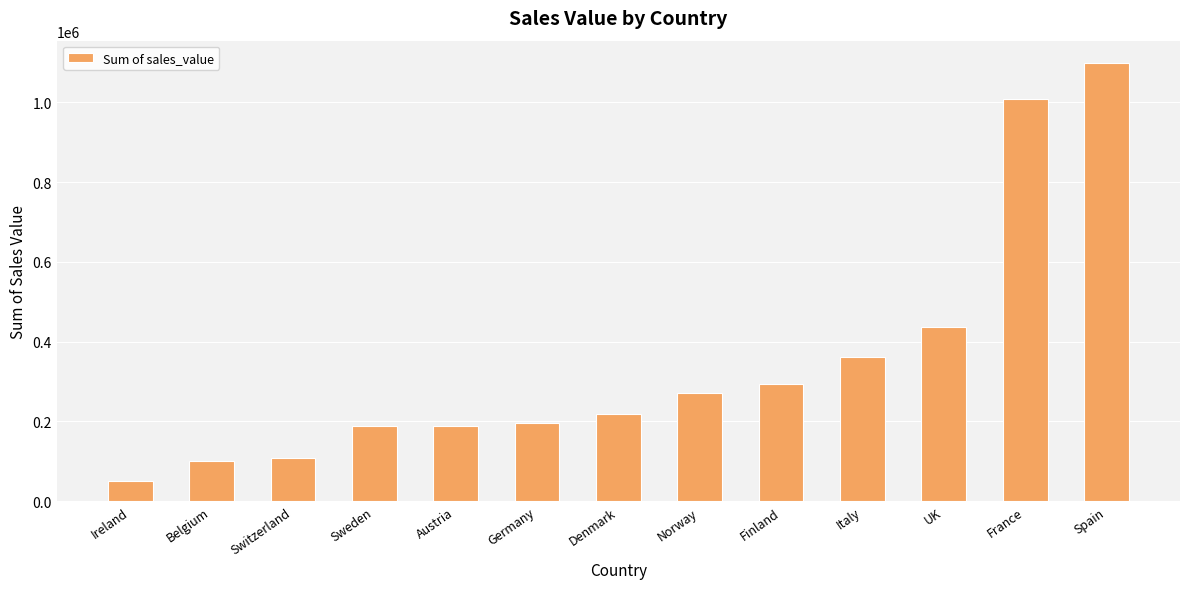

The value at Germany is 196471.0. True or false?

True